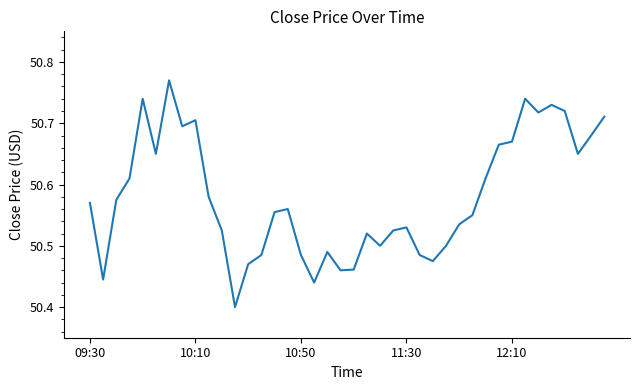

Count the values in the range 50 to 51.

40